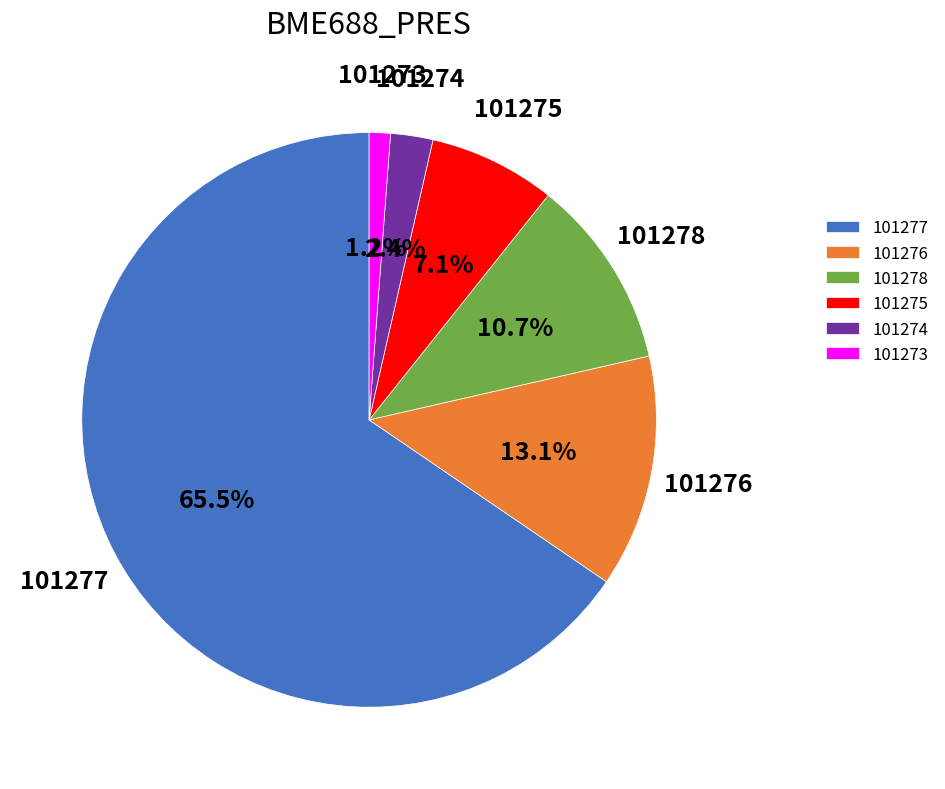

To the nearest percent, what is the difference between the 101275 and 101276 slice percentages?

6%